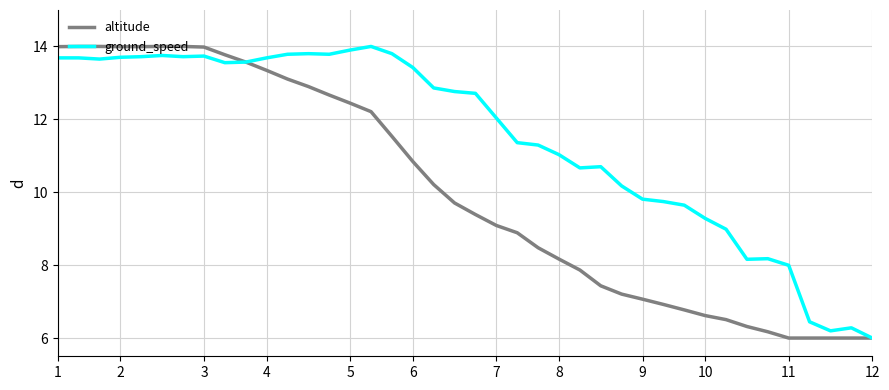

What is the highest value of the ground_speed series?

14.0